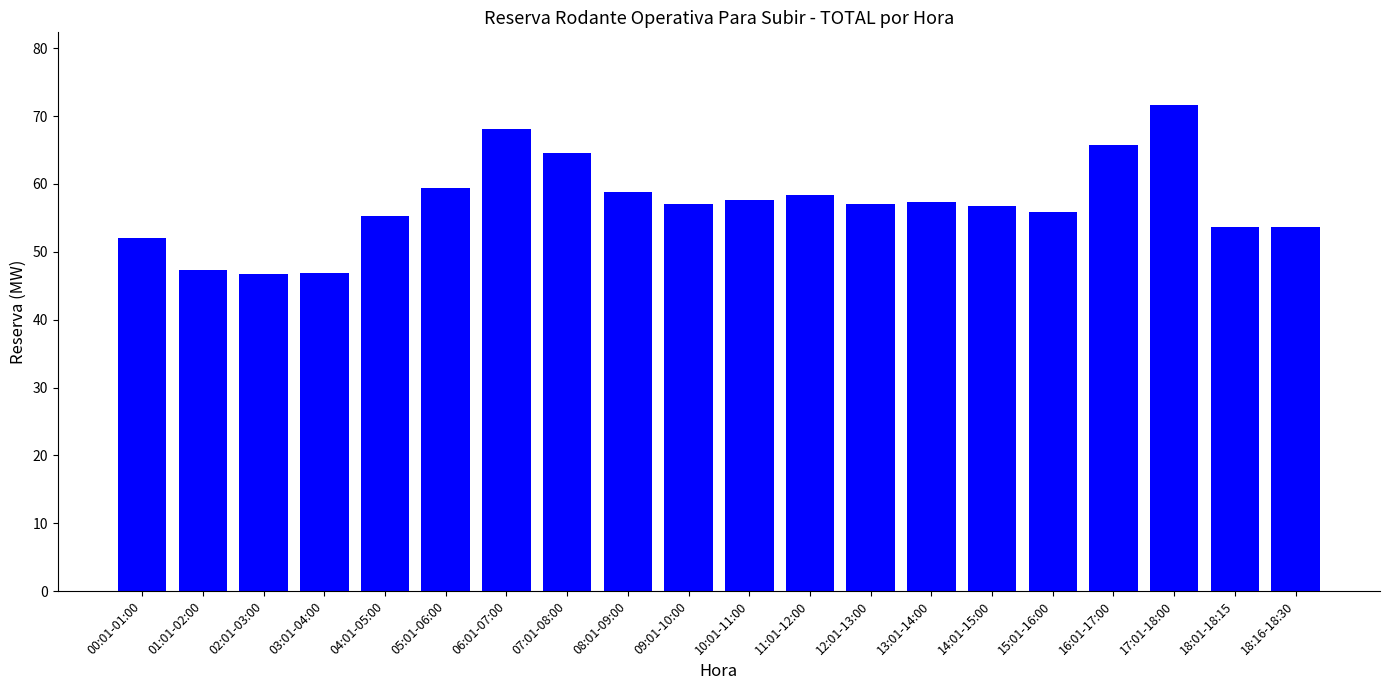

What is the value of the 20th bar from the left?

53.6